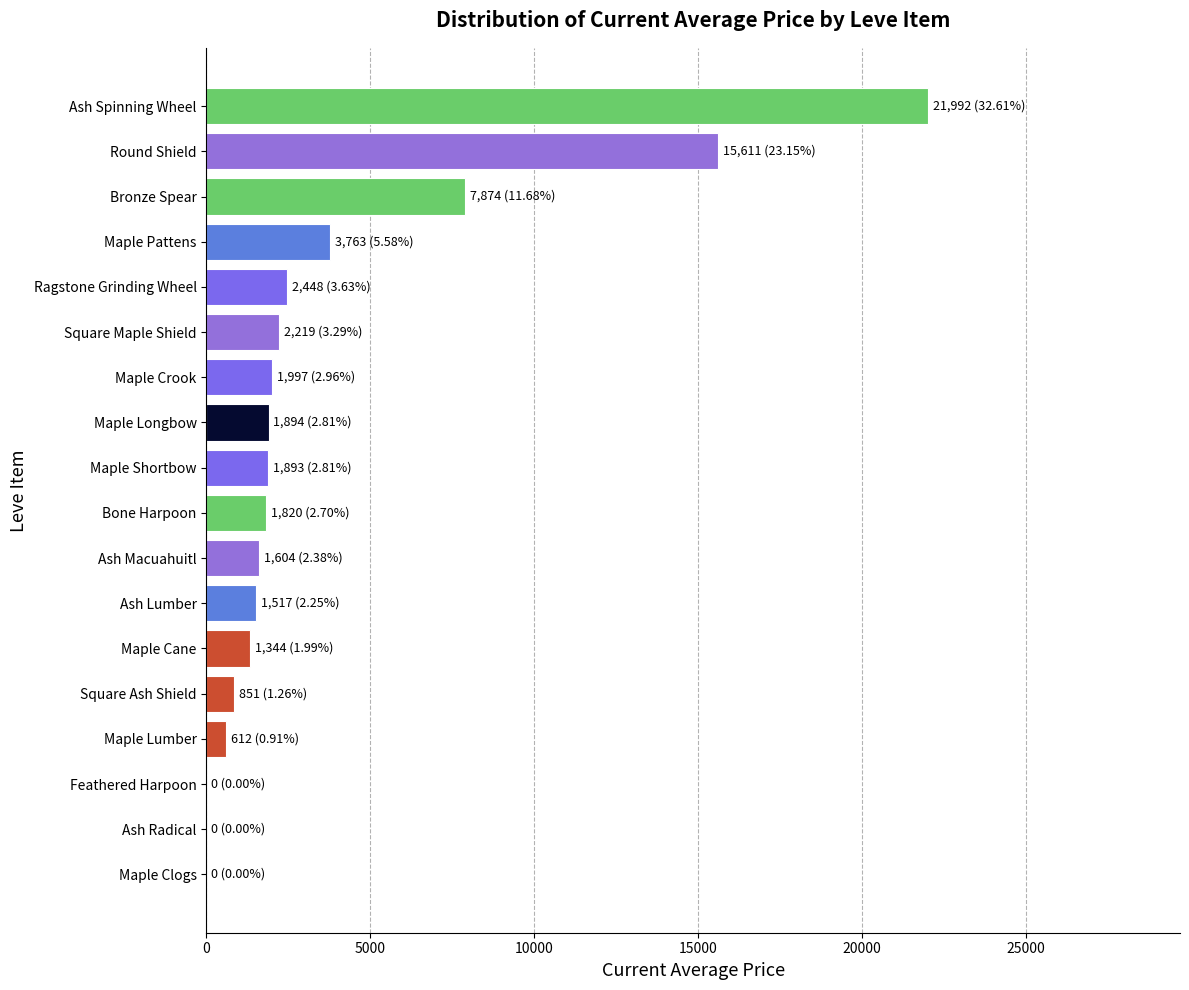

Between Maple Lumber and Maple Cane, which is larger?

Maple Cane